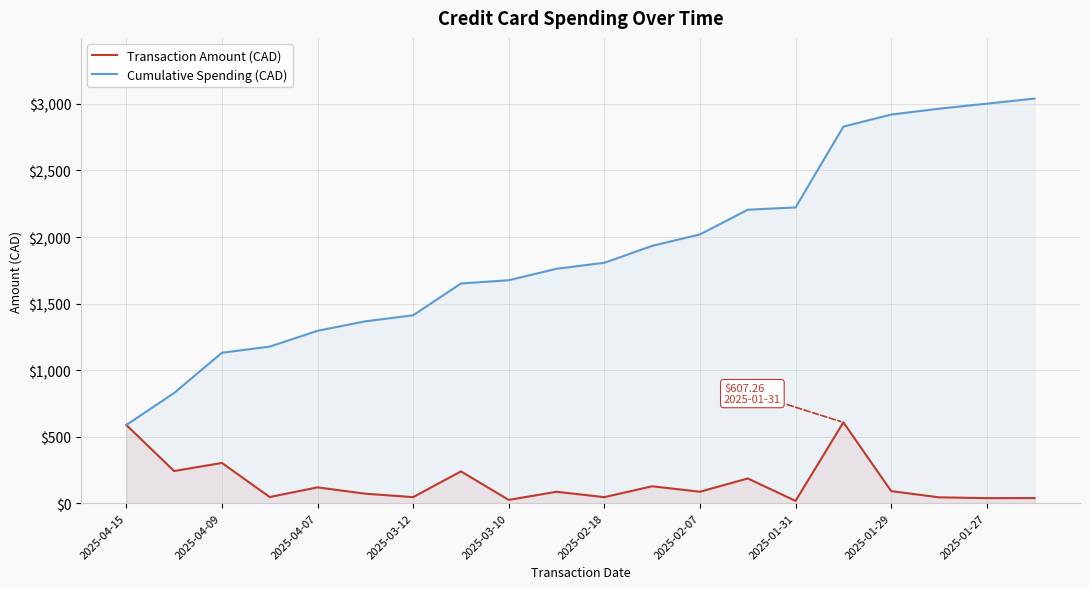

What is the highest value of the Transaction Amount (CAD) series?

607.3